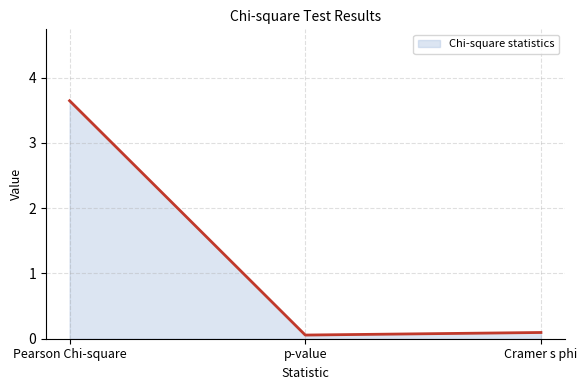

What is the difference between the maximum and minimum values?

3.6